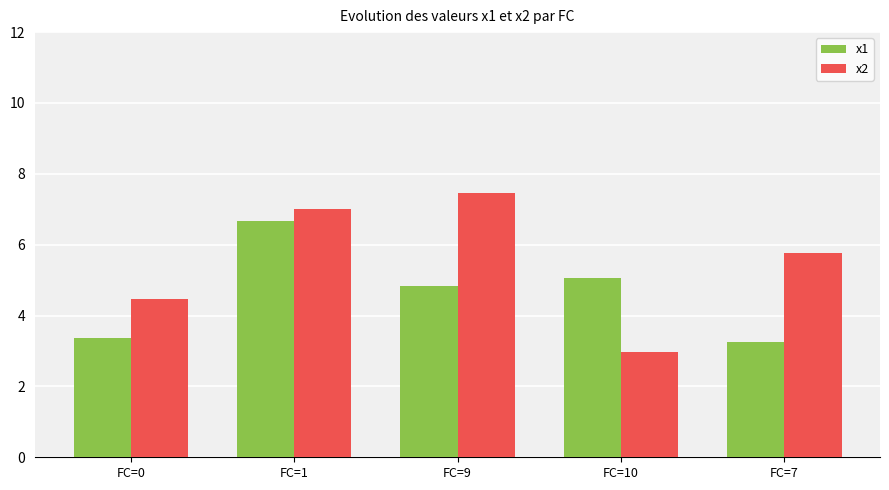

Reading left to right, extract all data points from this chart.

x1: 3.4	6.7	4.8	5.1	3.2
x2: 4.5	7.0	7.5	3.0	5.8